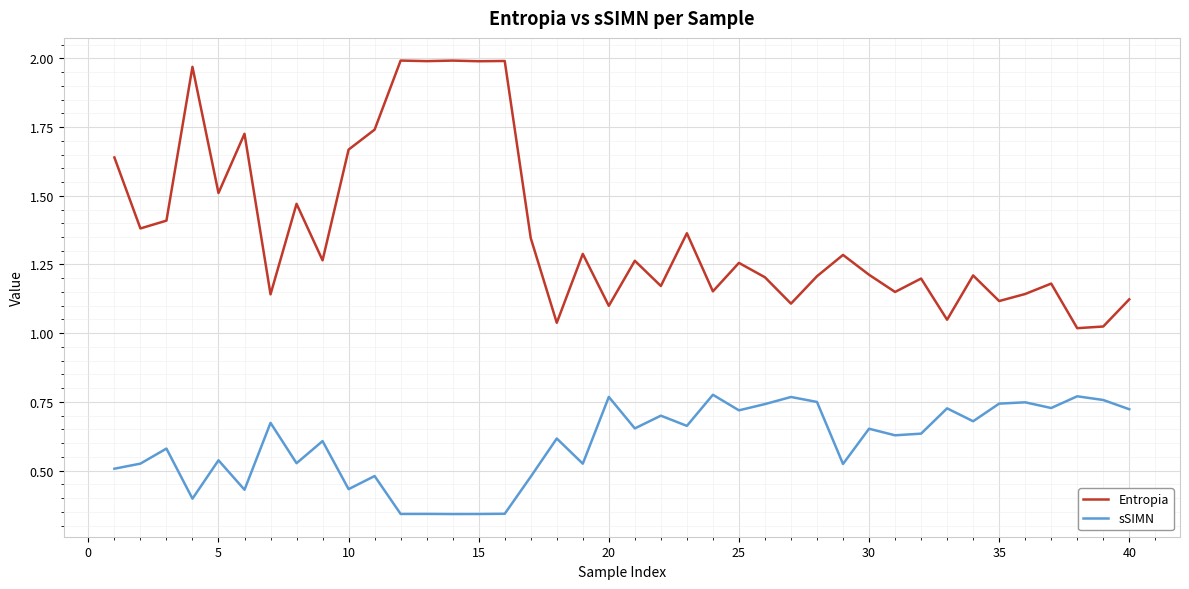

What are all the series names shown in the legend?

Entropia, sSIMN